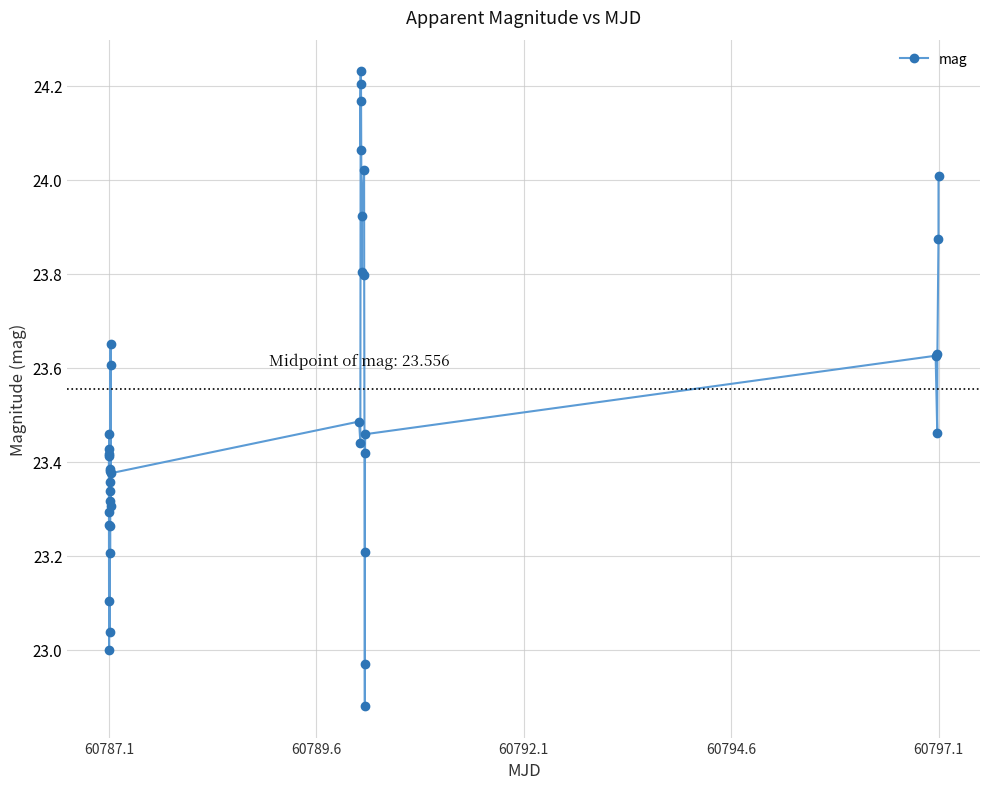

What is the sum of all values?

940.3